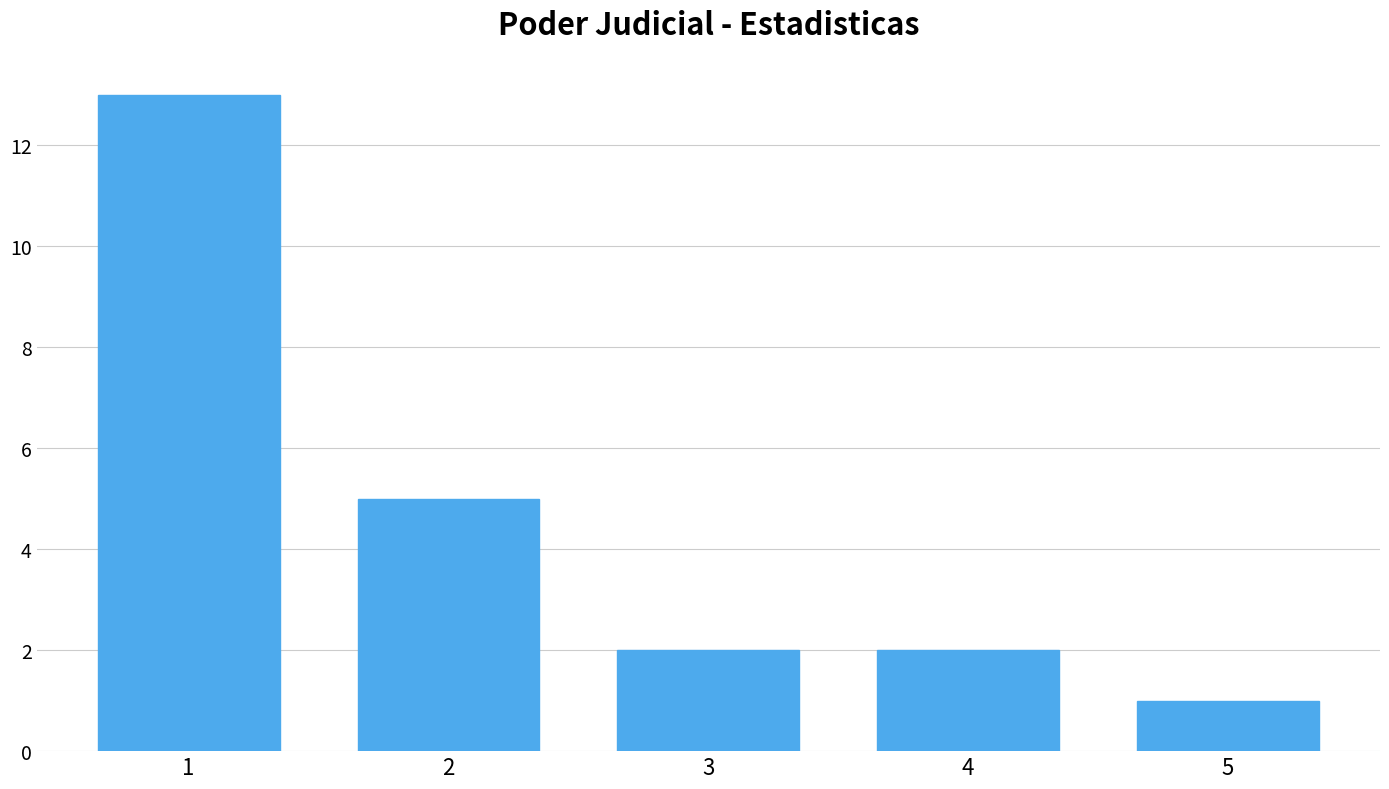

Reading left to right, transcribe this chart: for each bar, give the range it covers on the x-axis and its height. The values are not printed on the chart, so give them approximately, as read against the axis.

0.5 to 1.5: 13
1.5 to 2.5: 5
2.5 to 3.5: 2
3.5 to 4.5: 2
4.5 to 5.5: 1